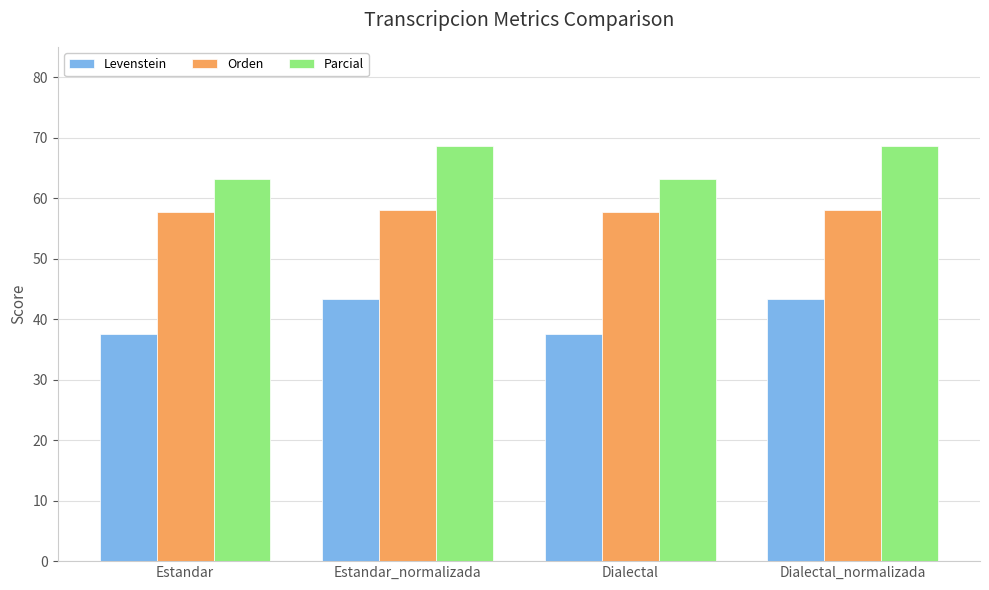

What is the spread (max minus min) of values at Dialectal?

25.7